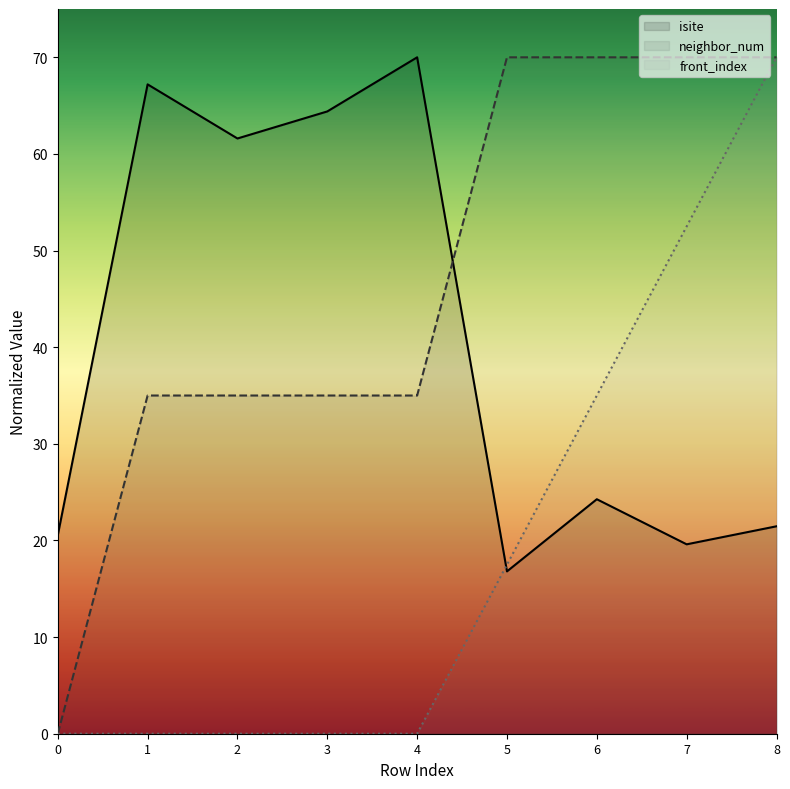

How many neighbor_num values are between 35 and 70?

8